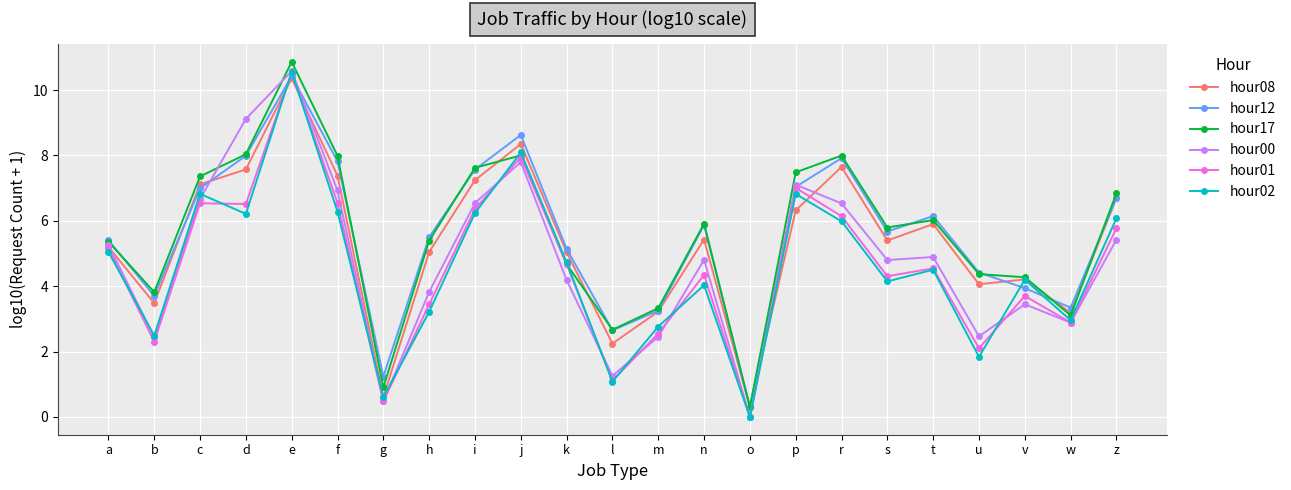

Where is the first local maximum for hour00?

e